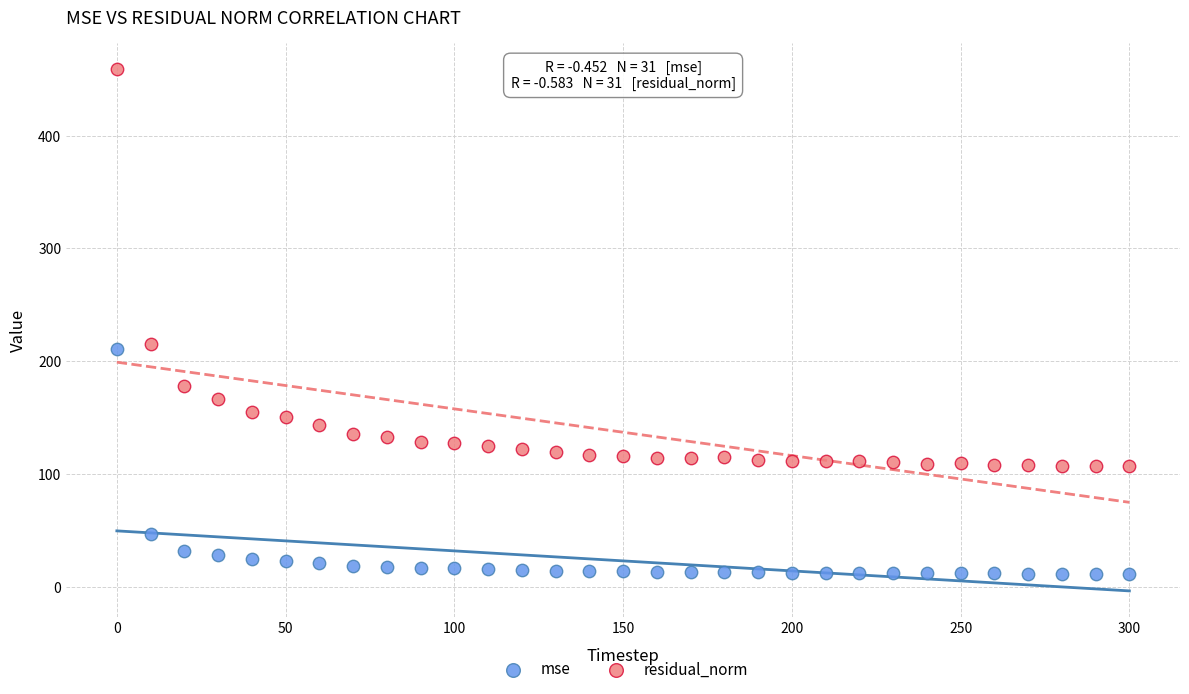

Across all data points, what is the range of X values (max minus min)?

300.0